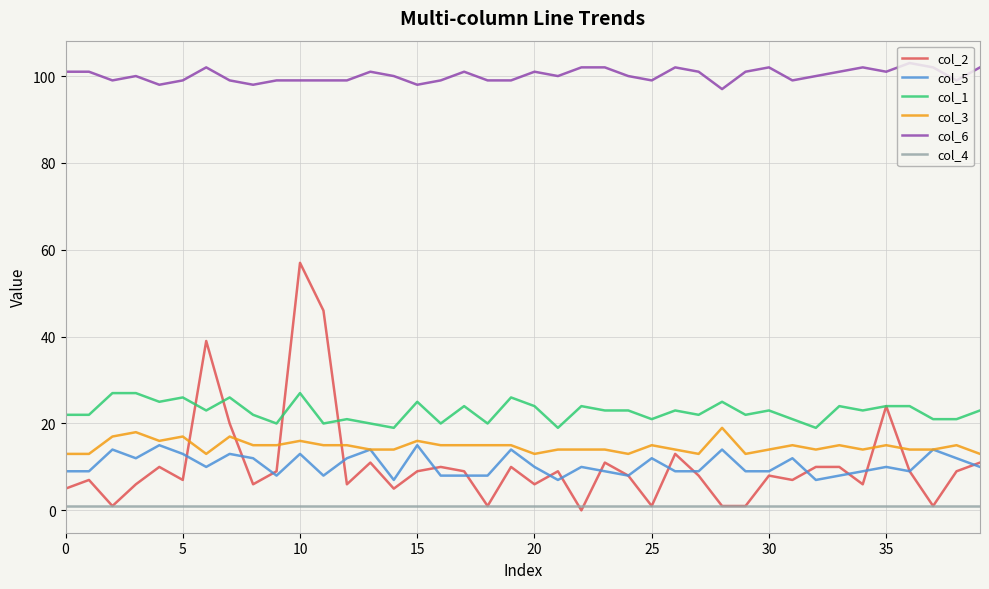

What is the greatest value displayed?

103